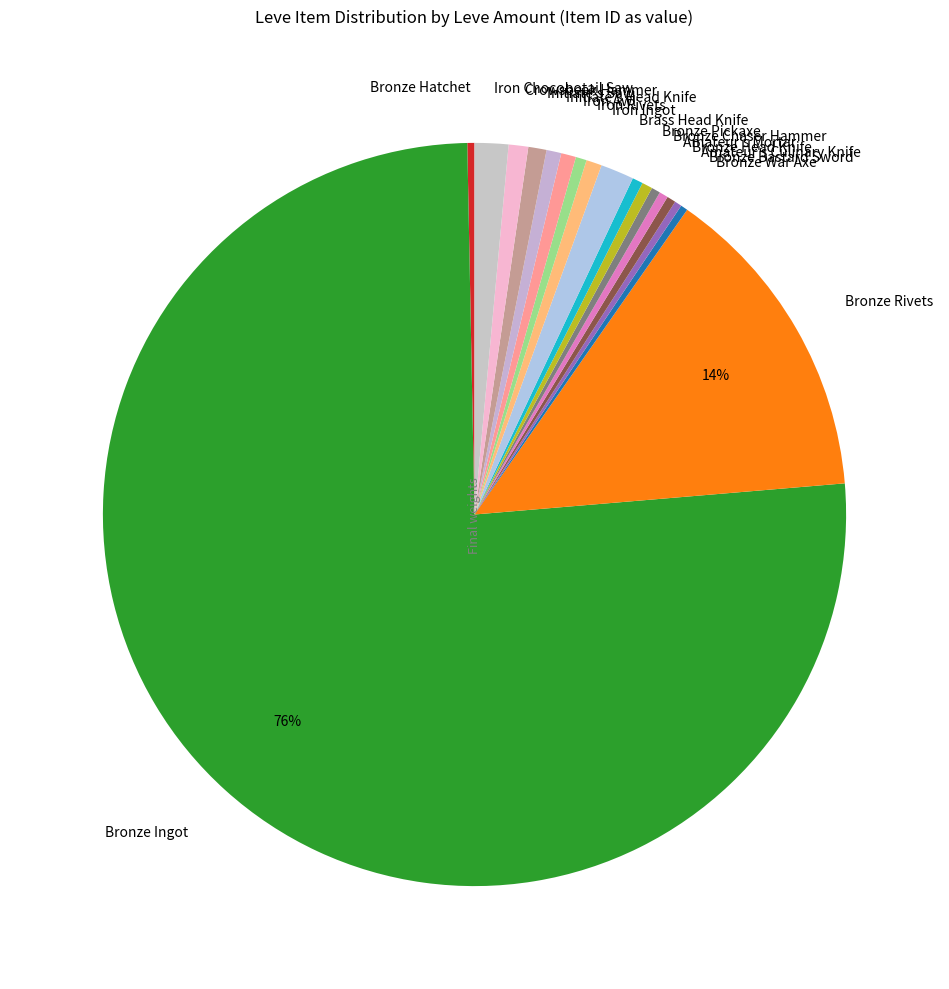

Is it true that Bronze Rivets is 28% of the pie?

False